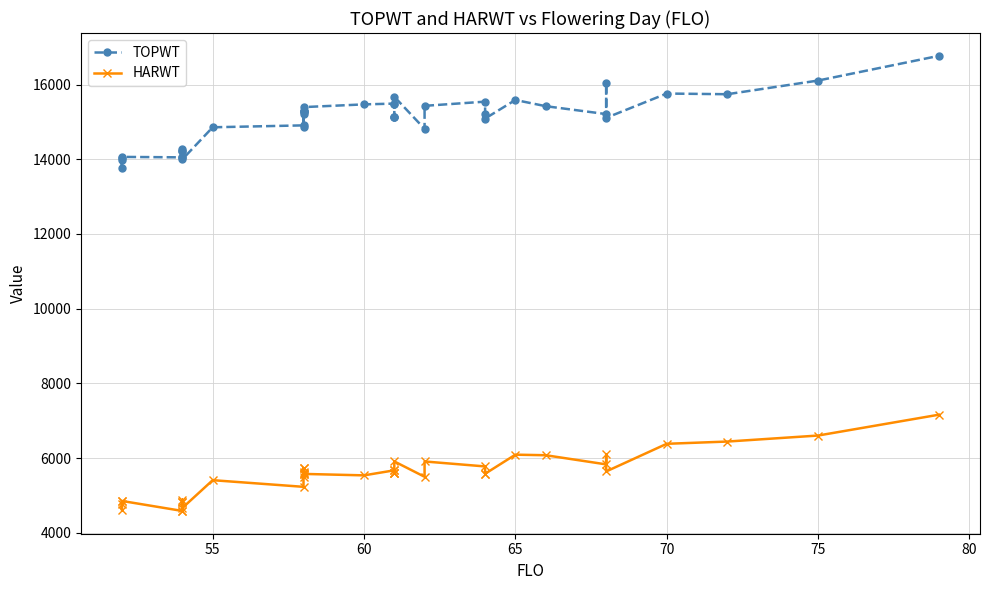

True or false: TOPWT and HARWT intersect in this chart.

False